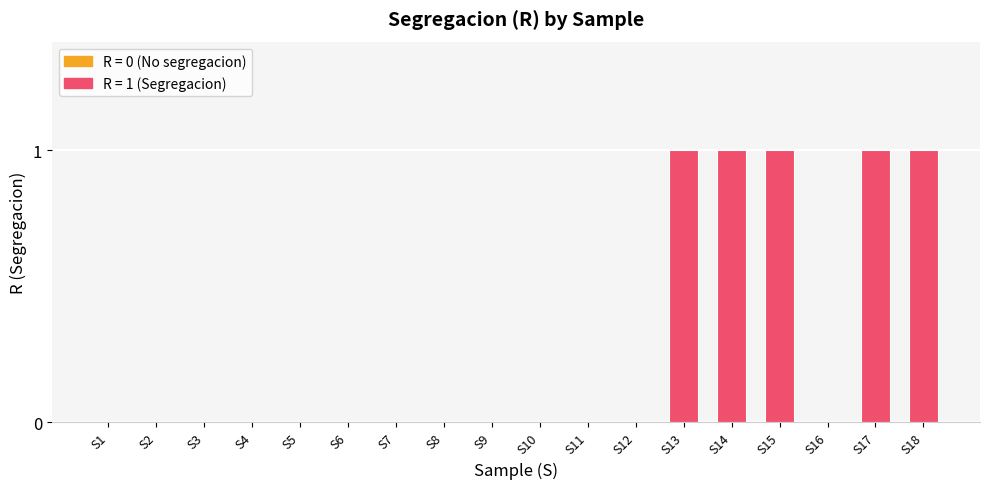

The chart shows a value of 0 at S13. True or false?

False